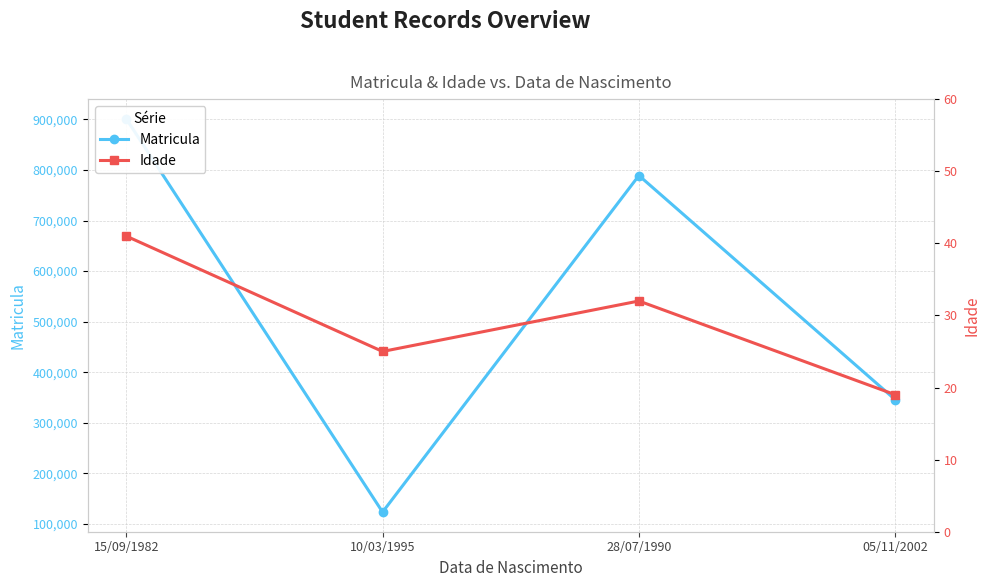

Where is Matricula nearest to the value 512345?

05/11/2002